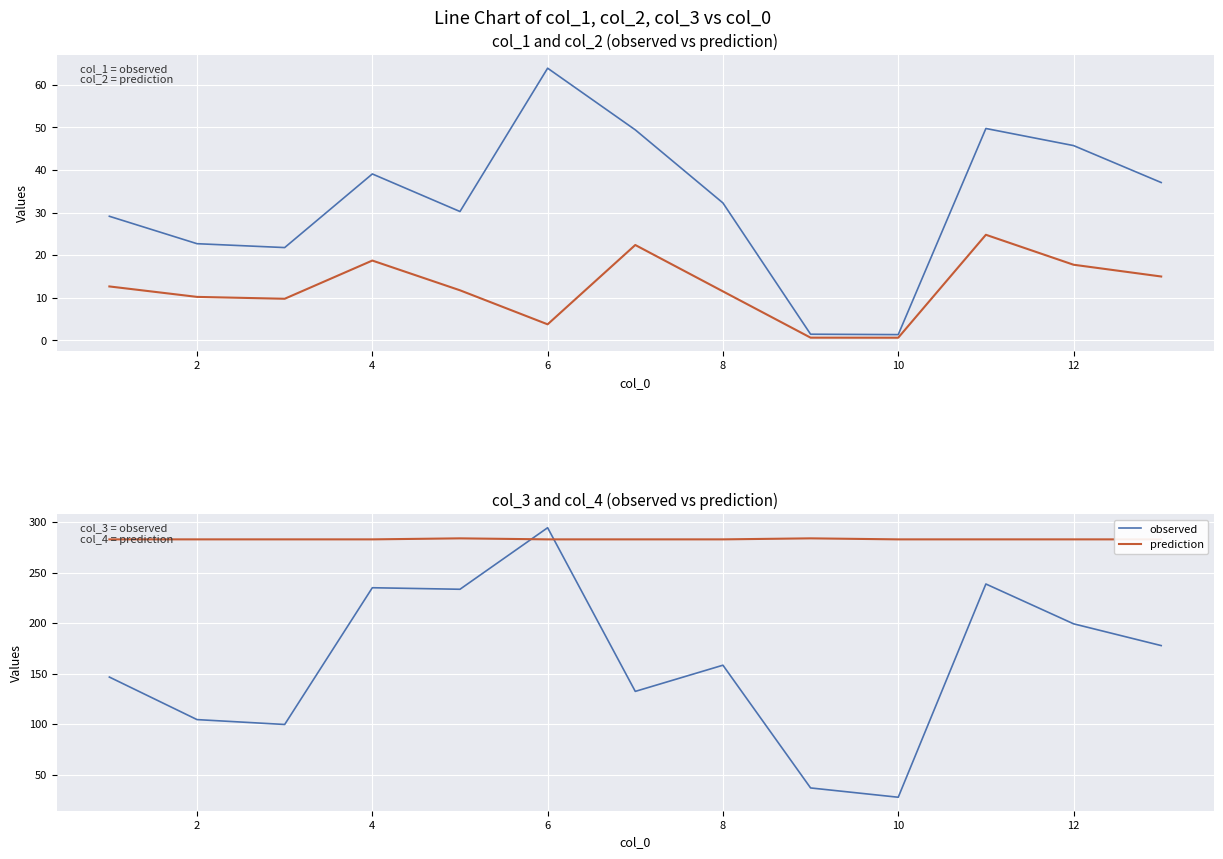

True or false: observed has a value of 158.4 at 8.

True